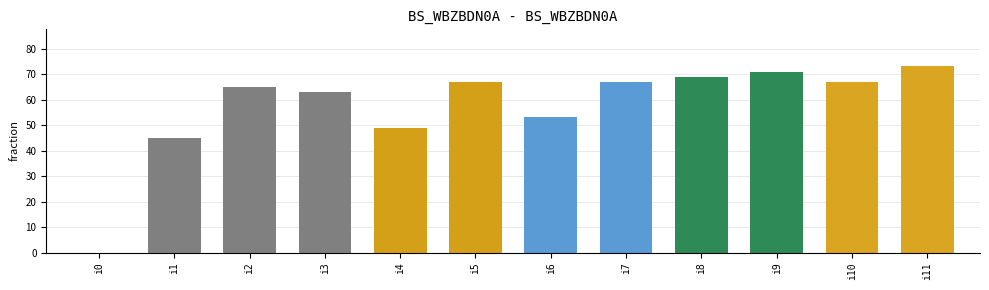

The value at i10 is 67. True or false?

True